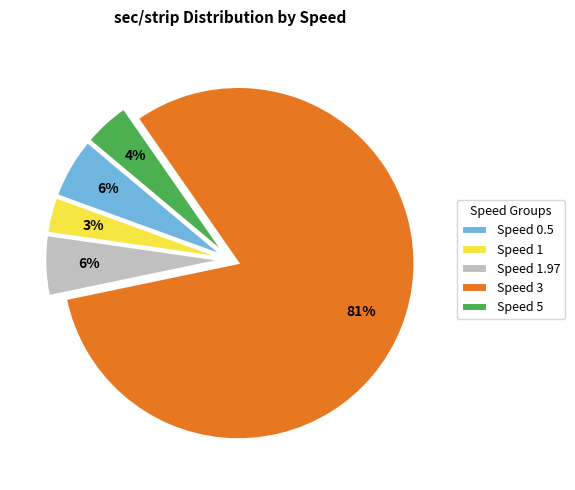

How many segments does this pie chart have?

5